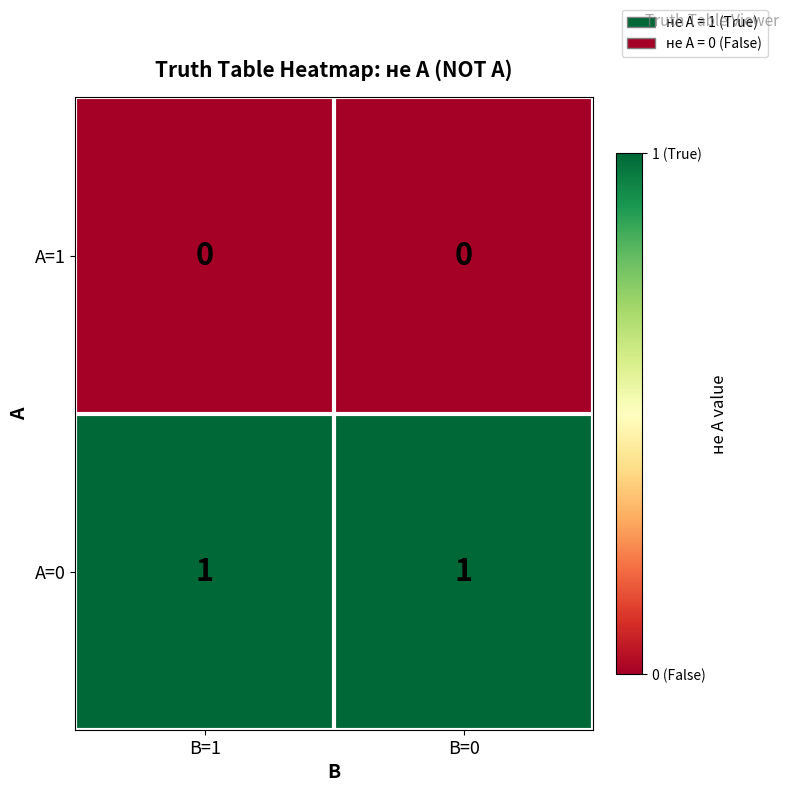

Reading left to right, transcribe all the data shown in this chart.

A=1: B=1=0	B=0=0
A=0: B=1=1	B=0=1